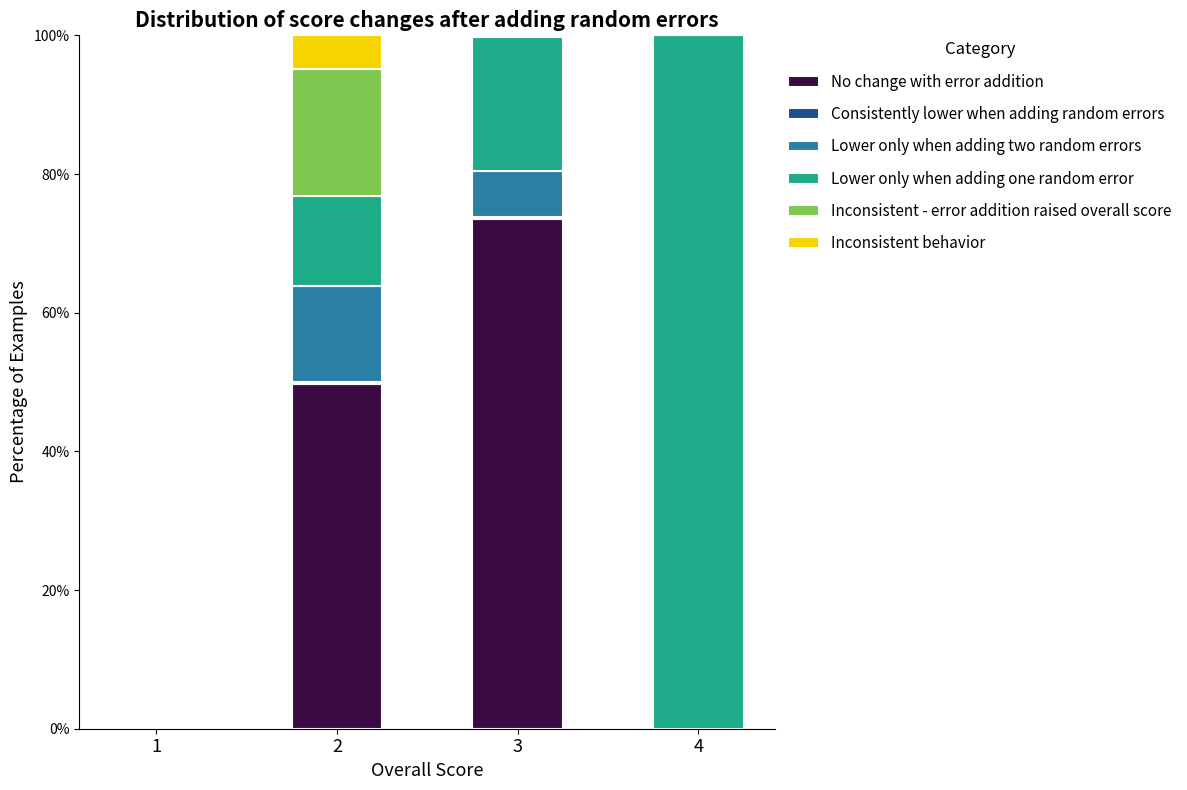

What is the total value across all series at 4?

100.0